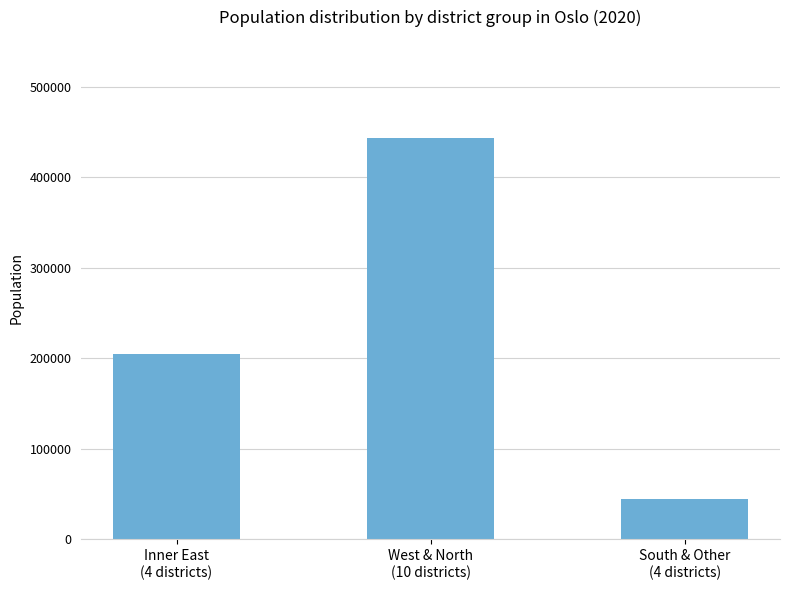

What is the sum of all values?

693494